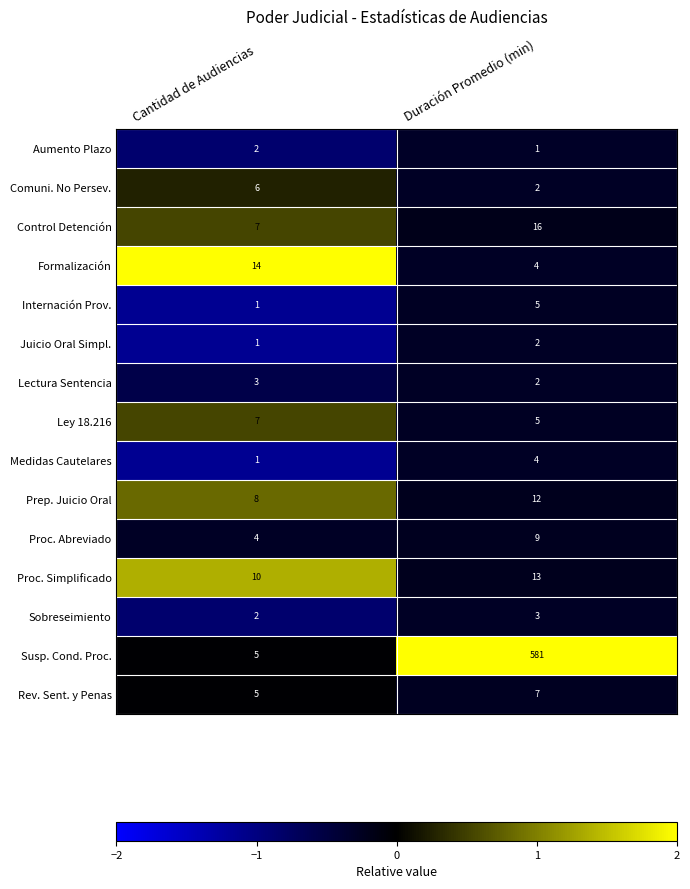

Which category has the lowest value in the Internación Prov. series?

Cantidad de Audiencias